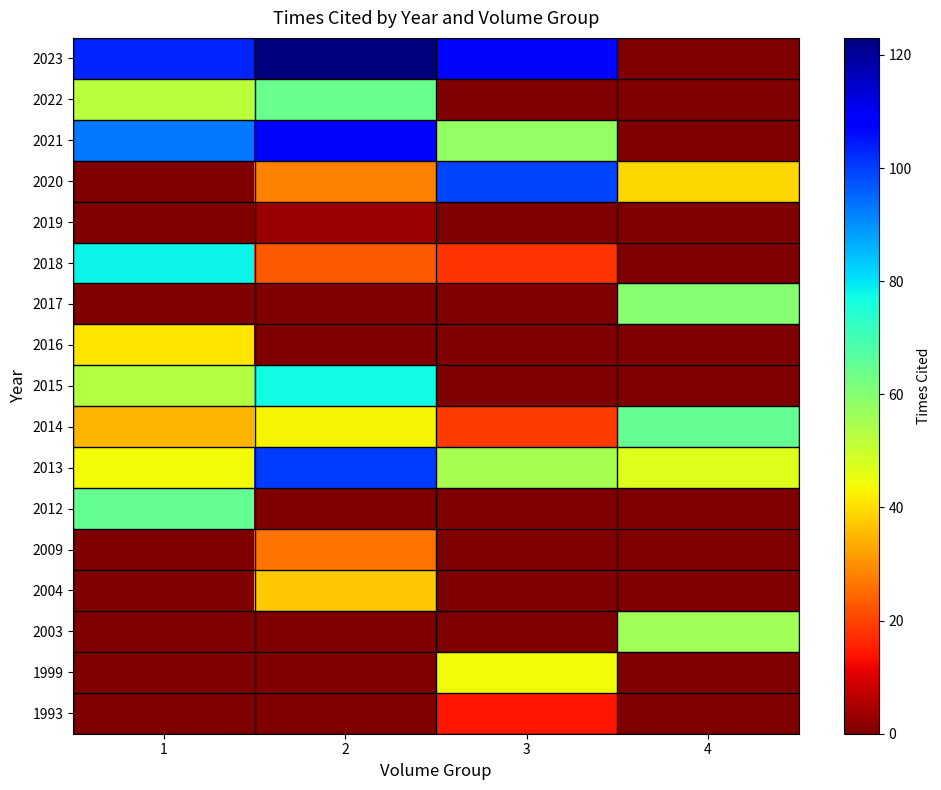

How many categories are shown in the chart?

4